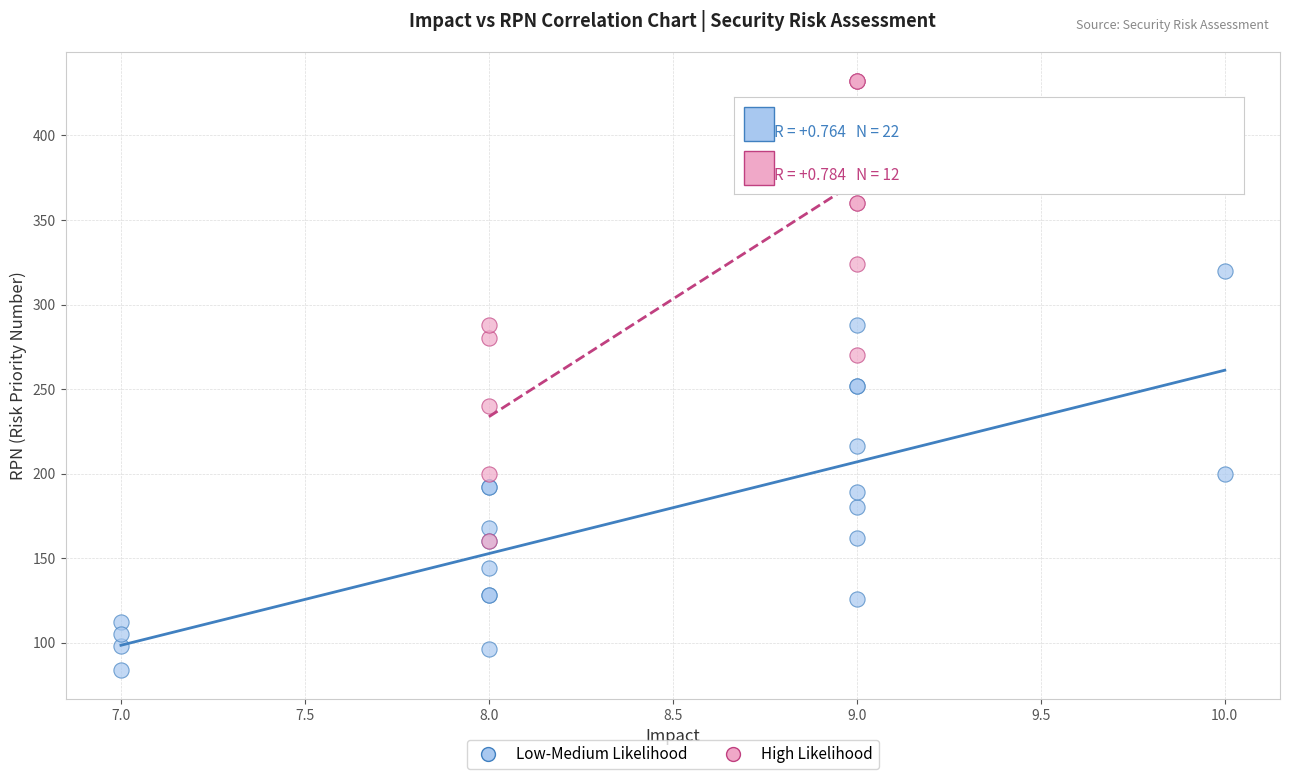

Which series reaches the minimum Y coordinate?

Low-Medium Likelihood